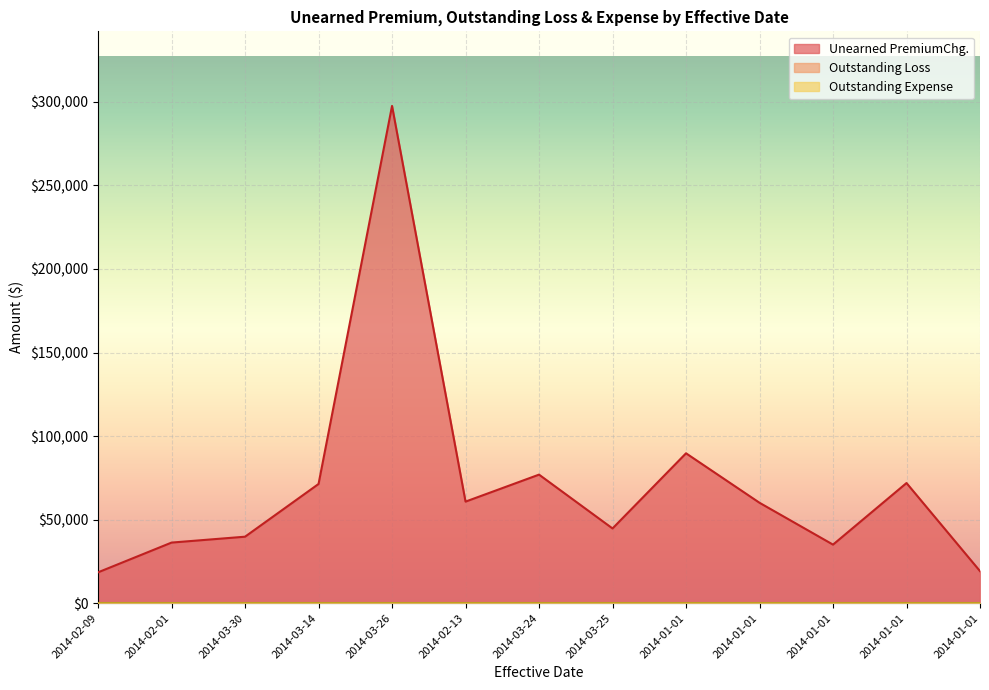

What is the greatest value displayed?

297574.9